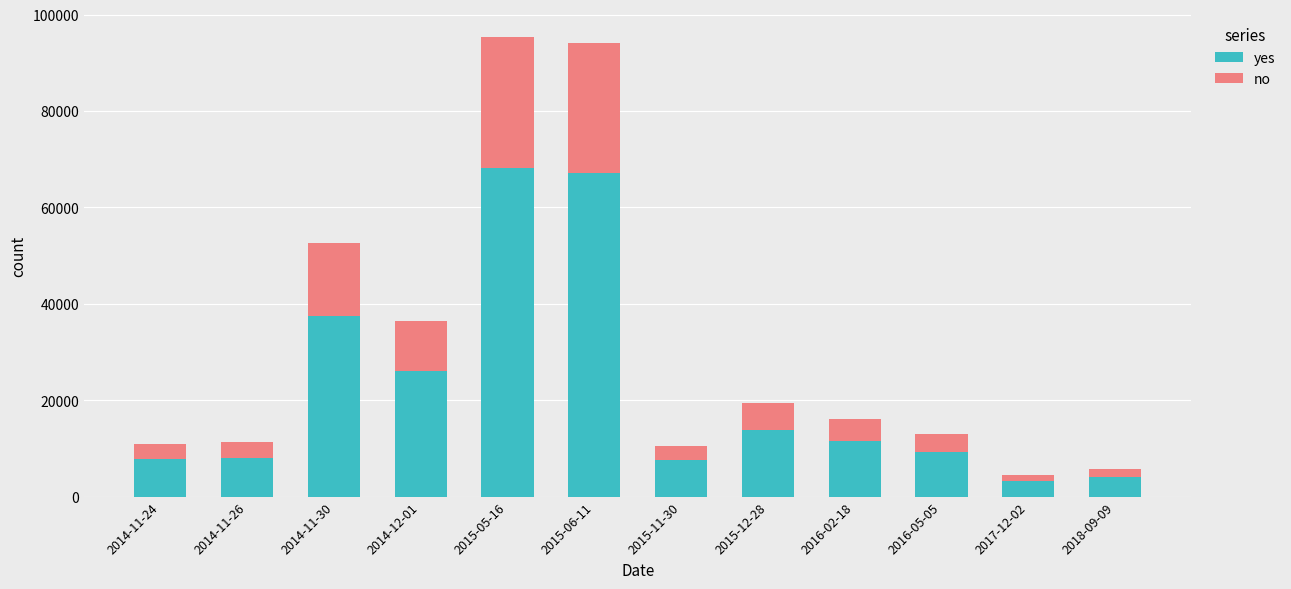

What is the average value of the yes series?

22026